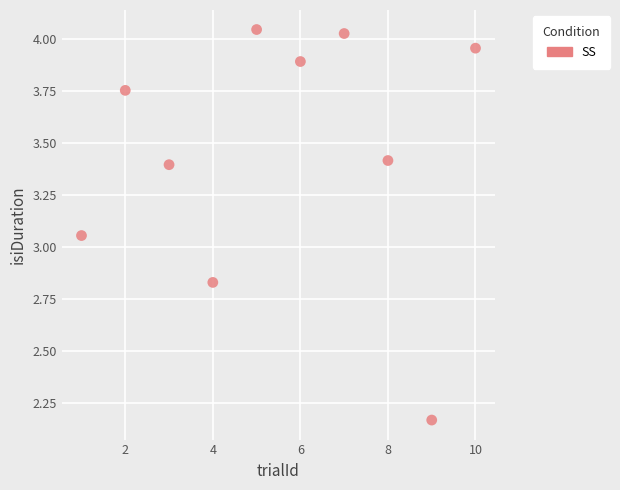

What is the range of X values (max minus min)?

9.0